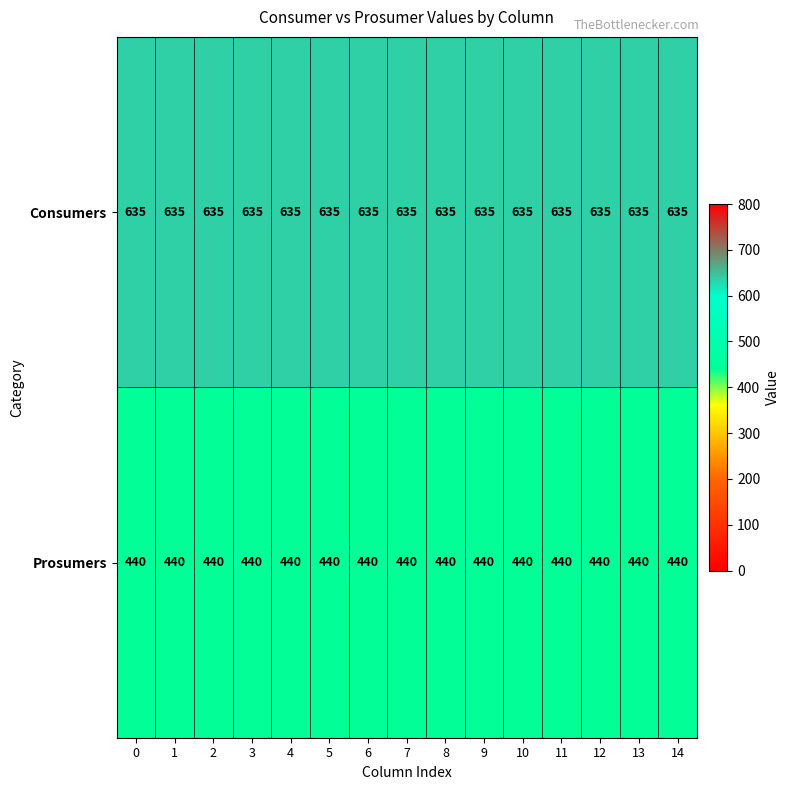

Count the number of categories in the chart.

15